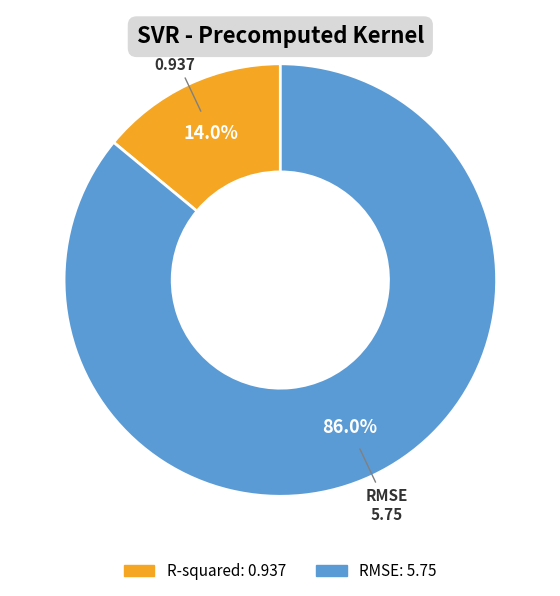

What percentage is NOT represented by R-squared?

86.0%